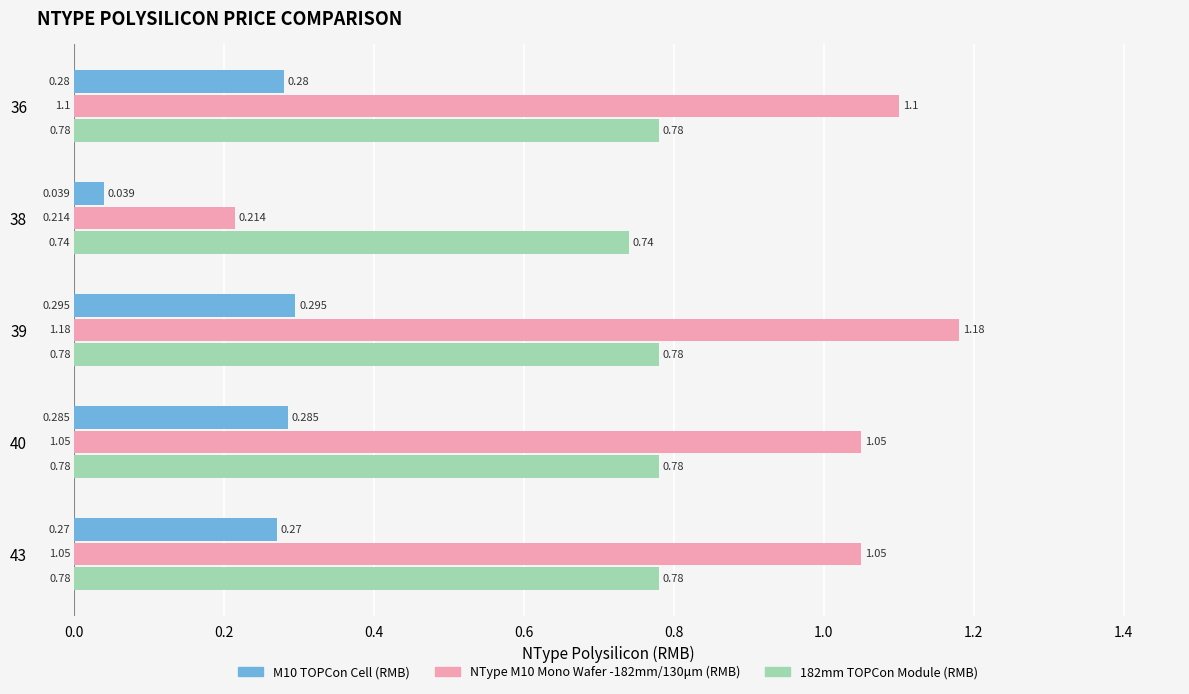

Is the value of M10 TOPCon Cell (RMB) at 43 greater than the value of NType M10 Mono Wafer -182mm/130μm (RMB) at 39?

No